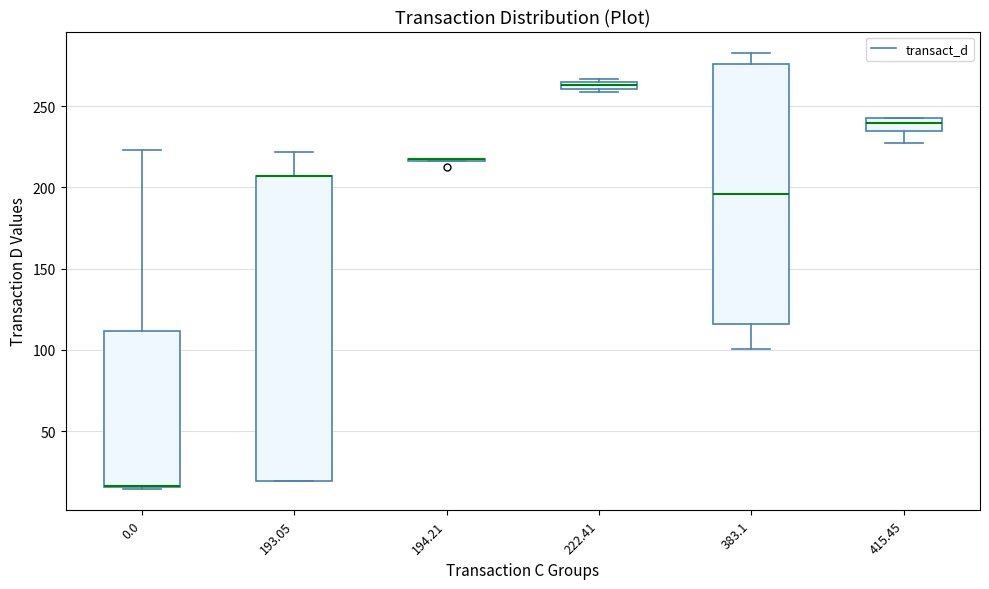

Which box is the tallest, from its lower edge to its upper edge?

193.05